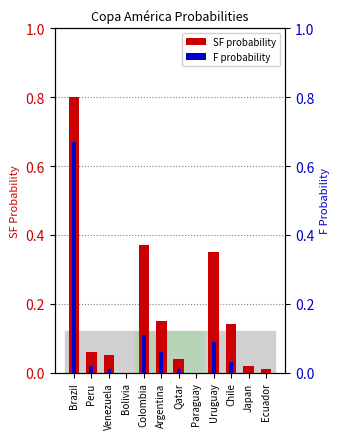

How many bars are there in total?

24